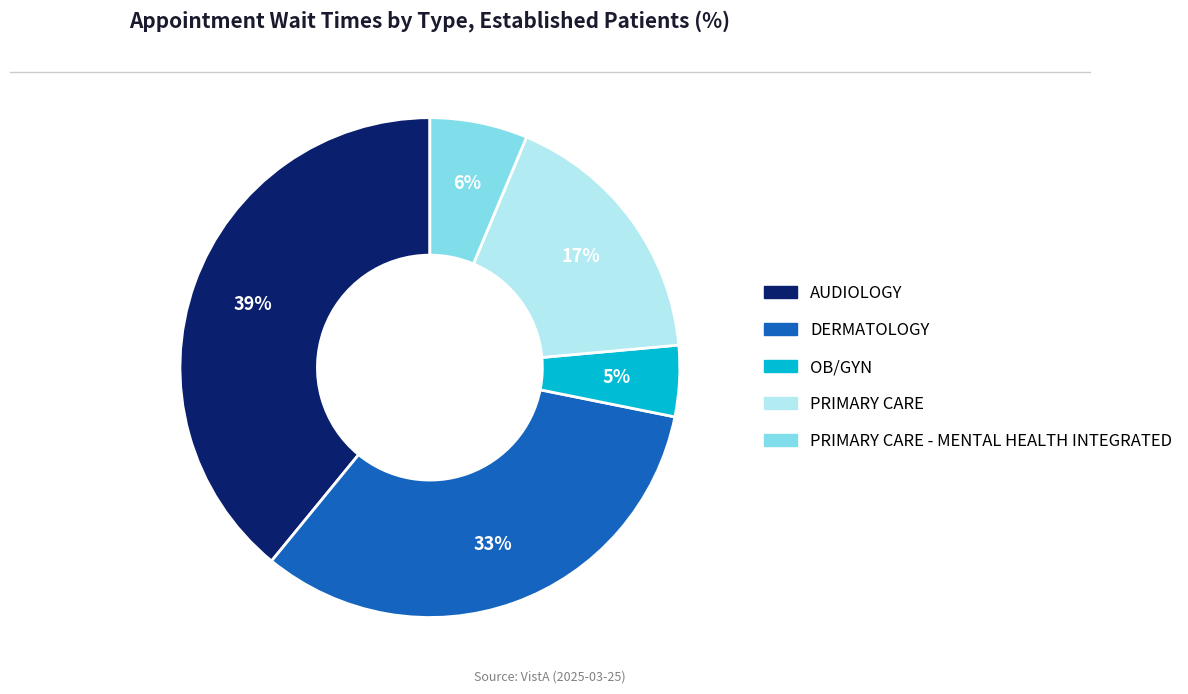

Count the number of slices in the pie.

5